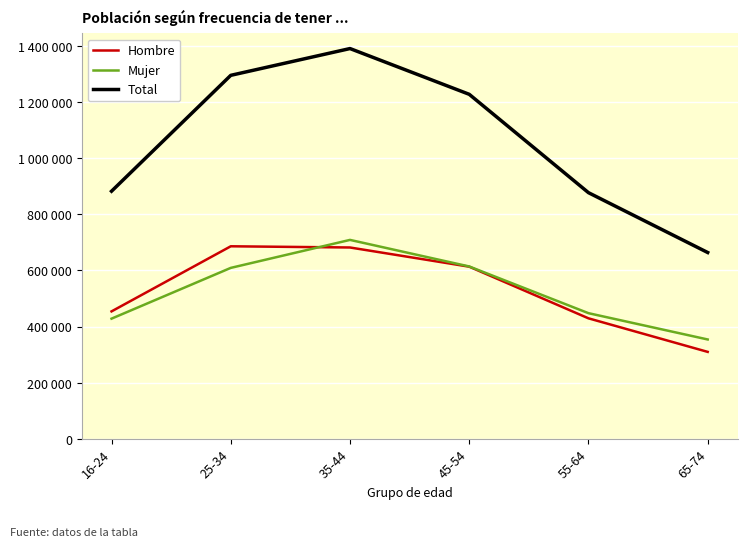

Reading left to right, what are all the values shown in this chart?

Hombre: 454146	686150	681863	613485	429429	309877
Mujer: 428256	609191	708901	614226	447800	354093
Total: 882402	1295341	1390764	1227711	877229	663970